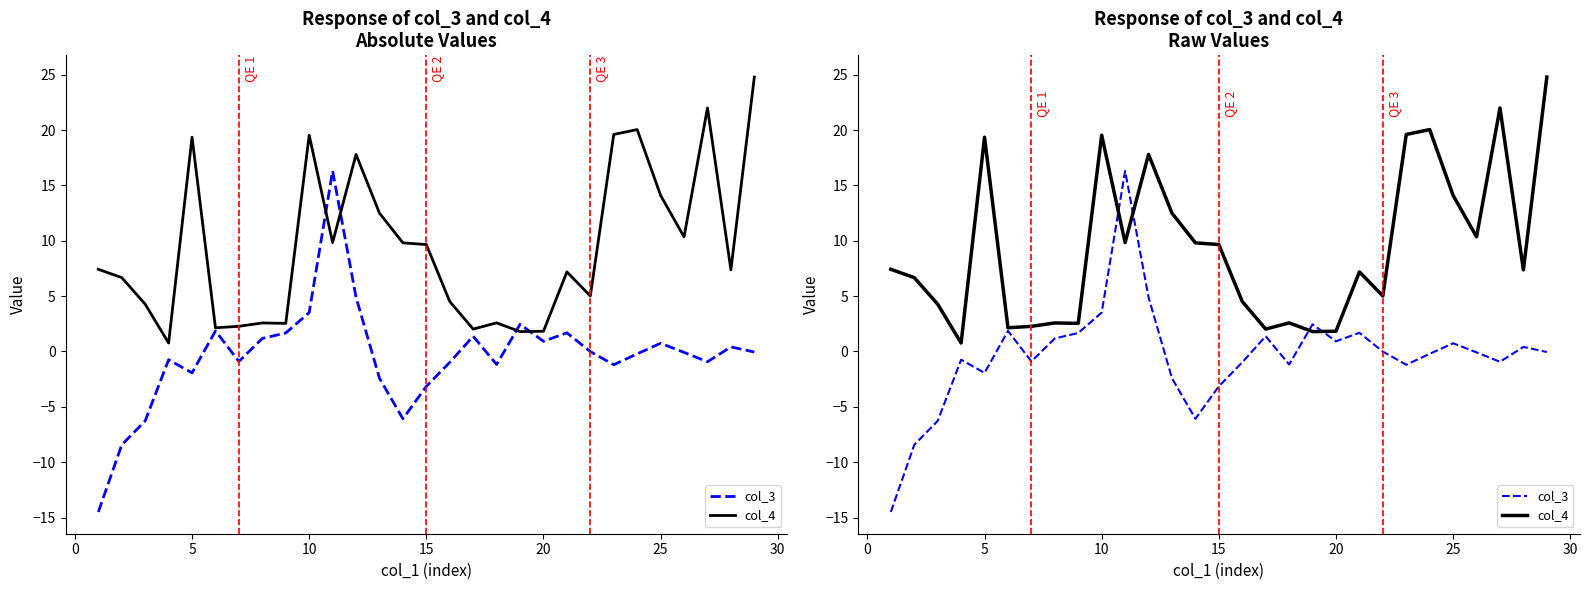

Reading left to right, list all the values displayed in this chart.

col_3: -14.5	-8.4	-6.3	-0.7	-1.9	1.9	-0.9	1.2	1.7	3.5	16.3	4.9	-2.4	-6.1	-3.1	-1.0	1.4	-1.2	2.5	0.9	1.7	-0.0	-1.2	-0.2	0.7	-0.1	-0.9	0.4	-0.0
col_4: 7.4	6.7	4.3	0.8	19.4	2.1	2.3	2.6	2.5	19.5	9.8	17.8	12.5	9.8	9.7	4.5	2.0	2.6	1.8	1.8	7.2	5.0	19.6	20.0	14.1	10.4	22.0	7.4	24.8